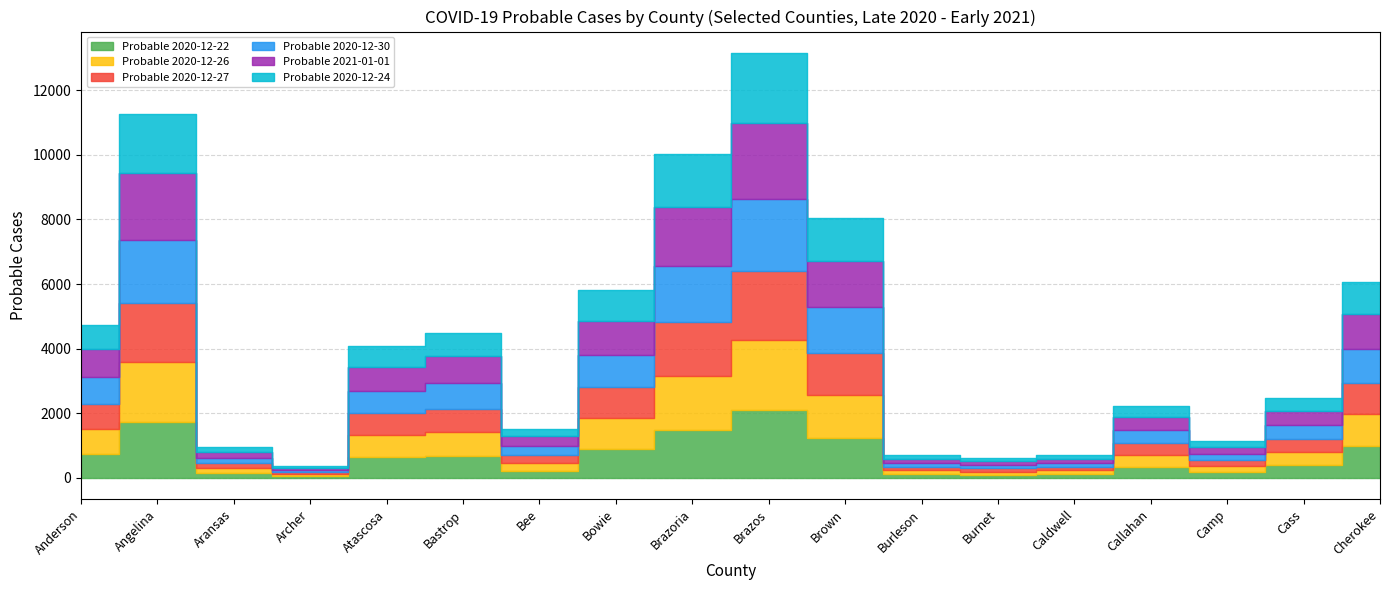

Between Anderson and Burnet, which is larger?

Anderson